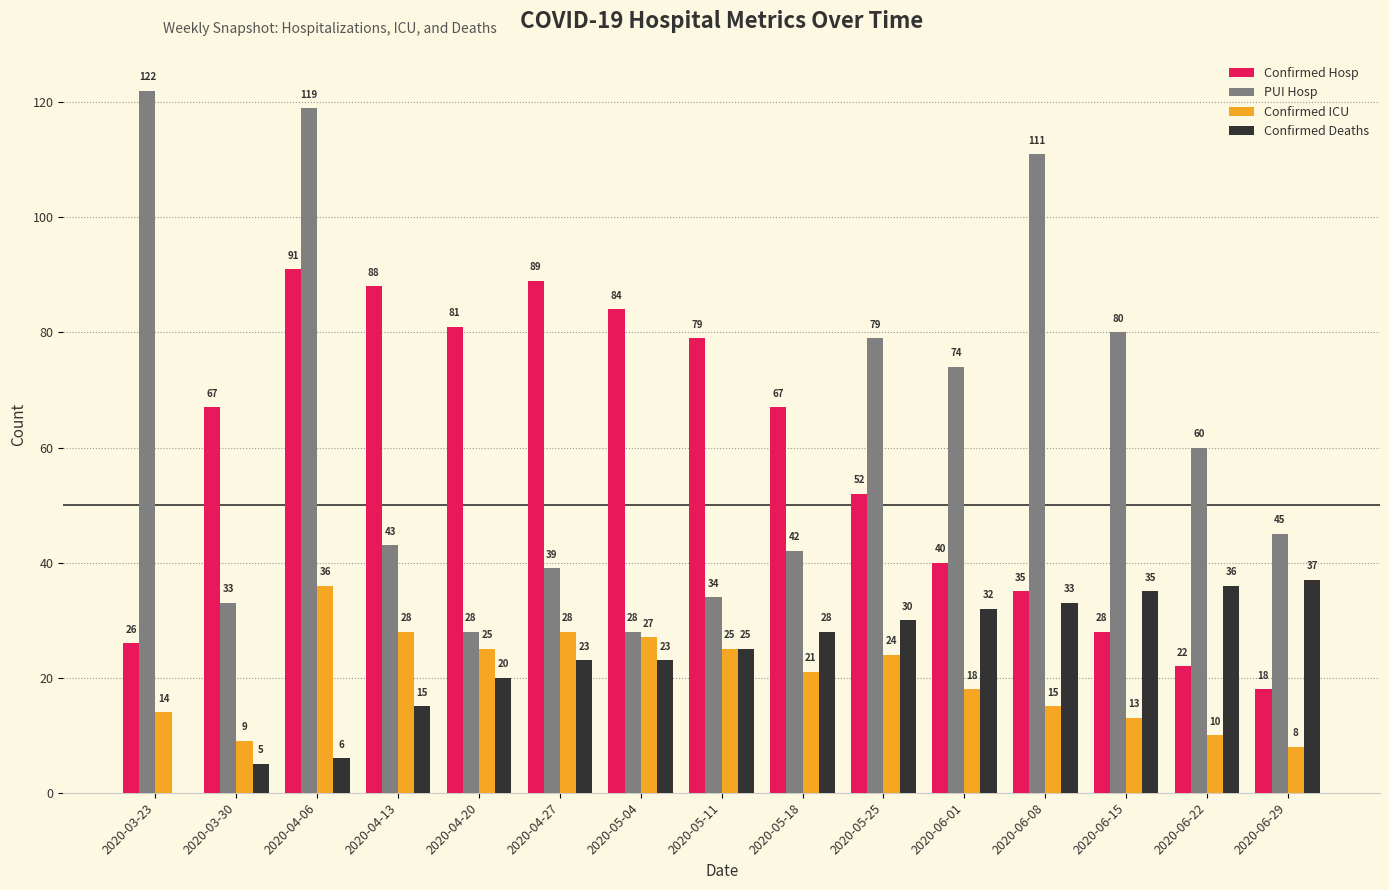

What is the sum of the PUI Hosp values at 2020-04-06 and 2020-04-27?

158